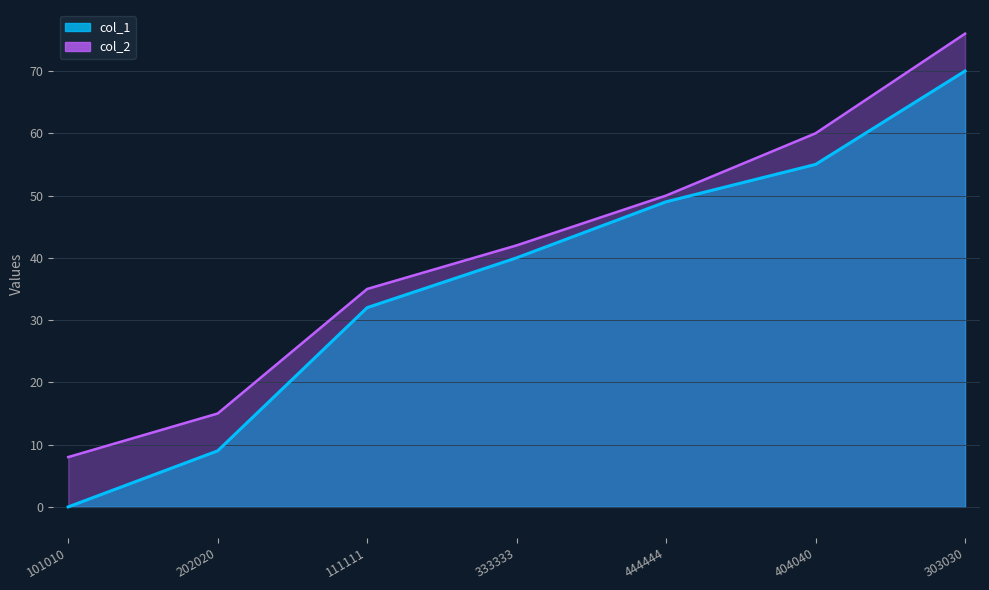

The value of col_1 at 444444 is 49. True or false?

True